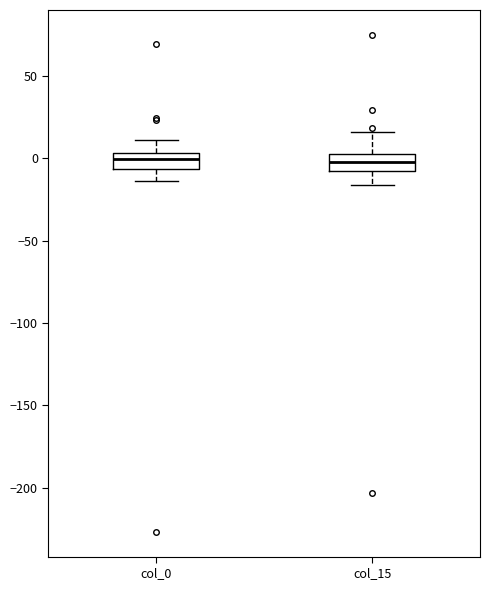

Reading left to right, transcribe this box plot: for each box, give where its median line is, the range the box spans, and where its two whiskers end, as read against the y-axis. The values are not printed on the chart, so give them approximately, as read against the axis.

col_0: median 0, box -5 to 5, whiskers -15 to 10
col_15: median 0 (inside the box), box -10 to 0, whiskers -15 to 15